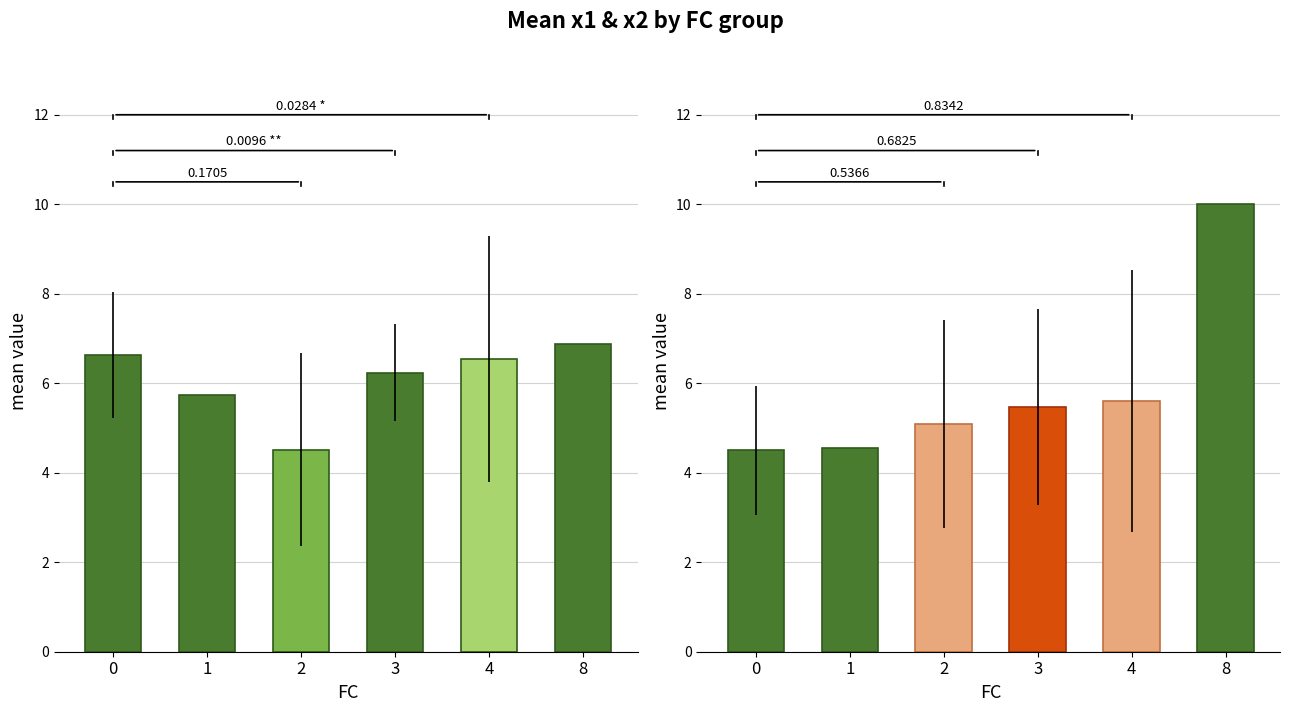

Rank the series at 0 from highest to lowest value.

x1 mean by FC, x2 mean by FC